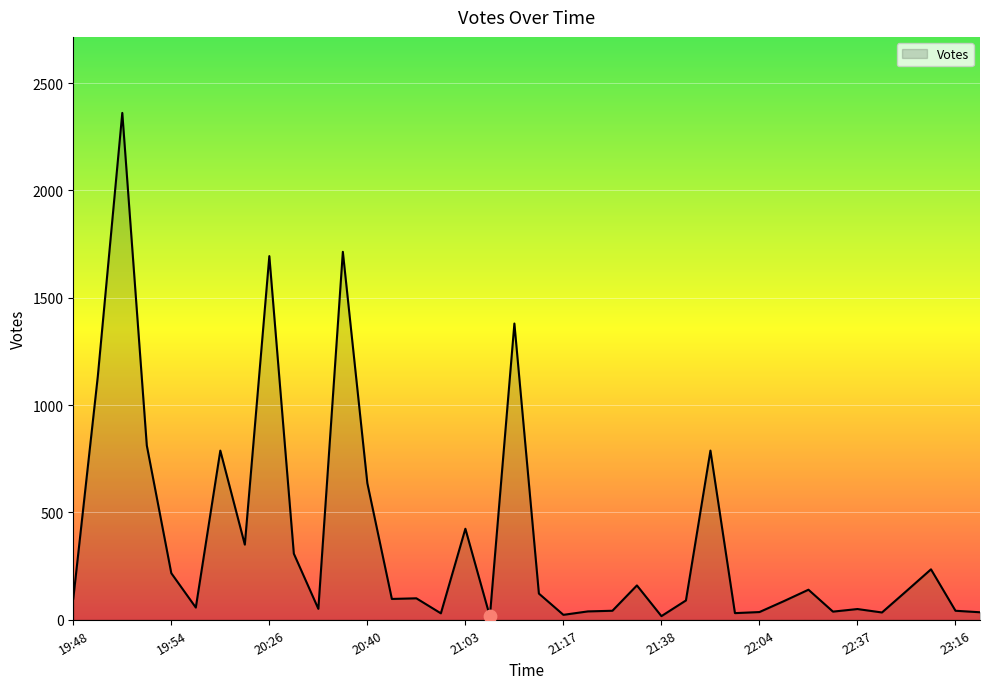

What is the maximum value shown in the chart?

2361